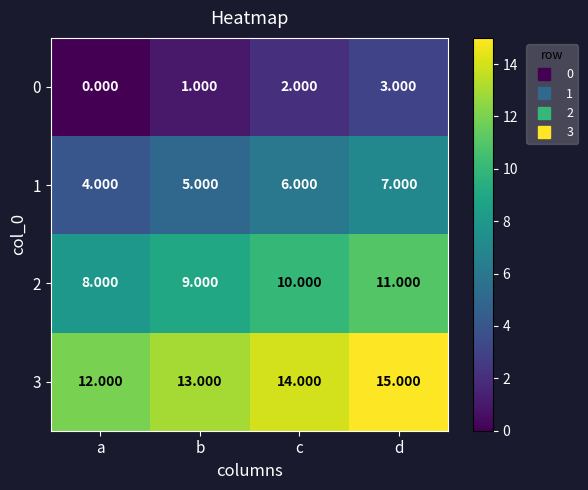

Which category has the highest value across all series?

d